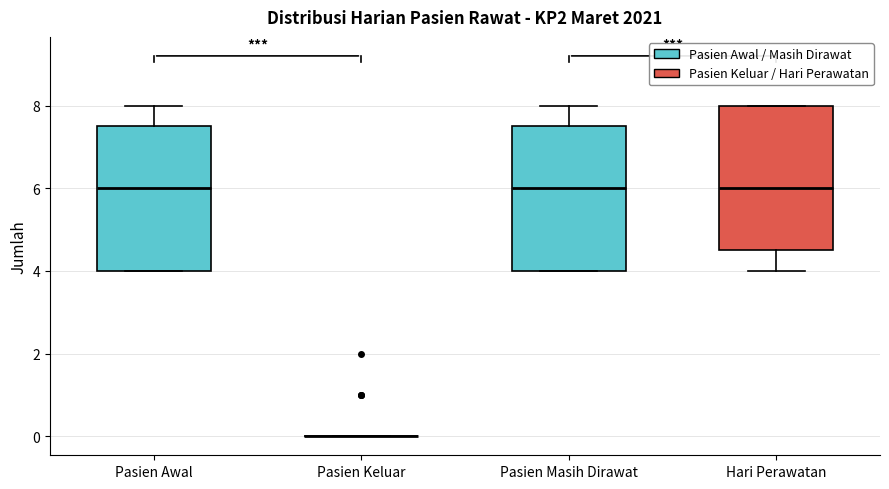

Reading left to right, read every box against the y-axis: the position of its median line, the range the box covers, and the ends of its whiskers. The values are not printed on the chart, so give them approximately, as read against the axis.

Pasien Awal: median 6.0, box 4.0 to 7.6, whiskers 4.0 to 8.0
Pasien Keluar: box collapsed to a line at 0.0, whiskers 0.0 to 0.0
Pasien Masih Dirawat: median 6.0, box 4.0 to 7.6, whiskers 4.0 to 8.0
Hari Perawatan: median 6.0, box 4.6 to 8.0, whiskers 4.0 to 8.0